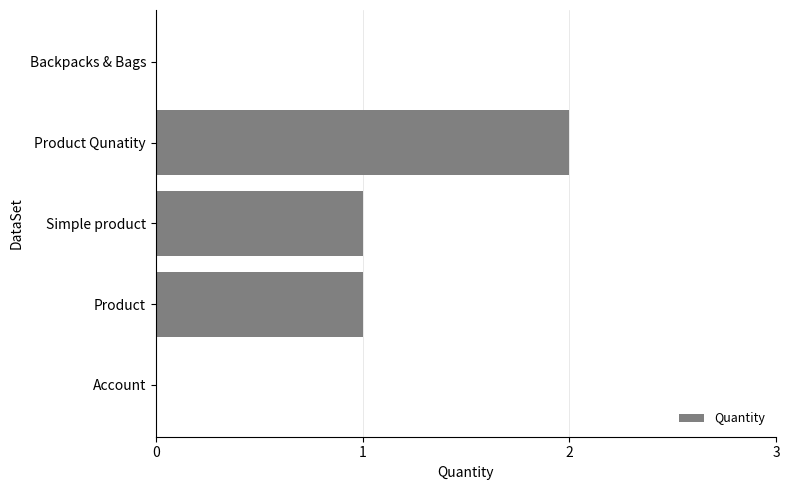

What is the sum of all values?

4